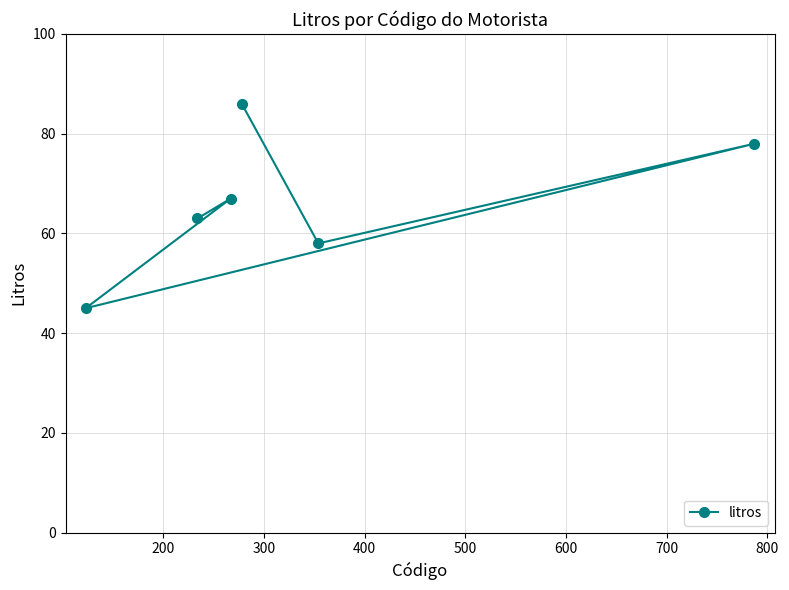

What is the value of the 4th point from the left?

86